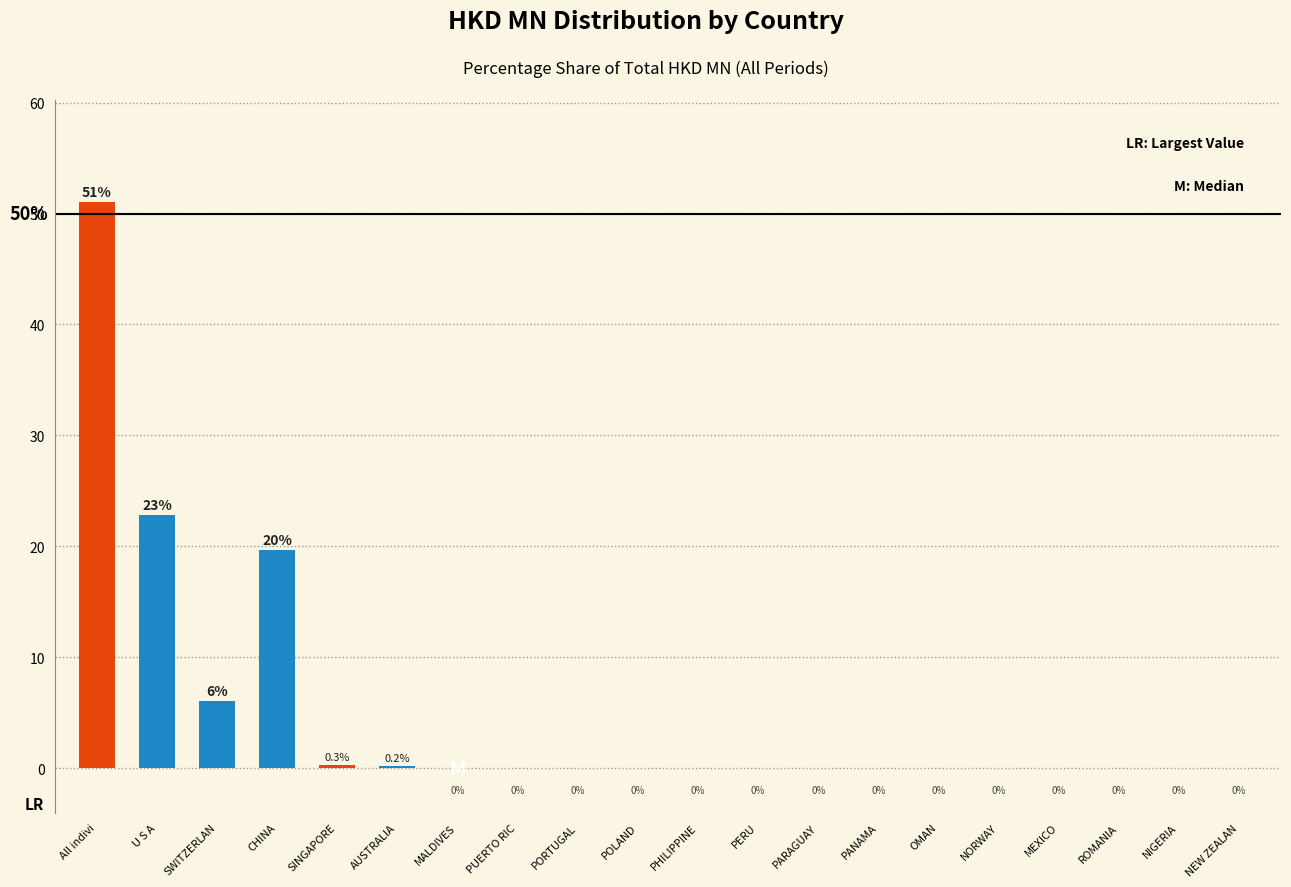

Is it true that the value at NEW ZEALAN is 0.0?

True